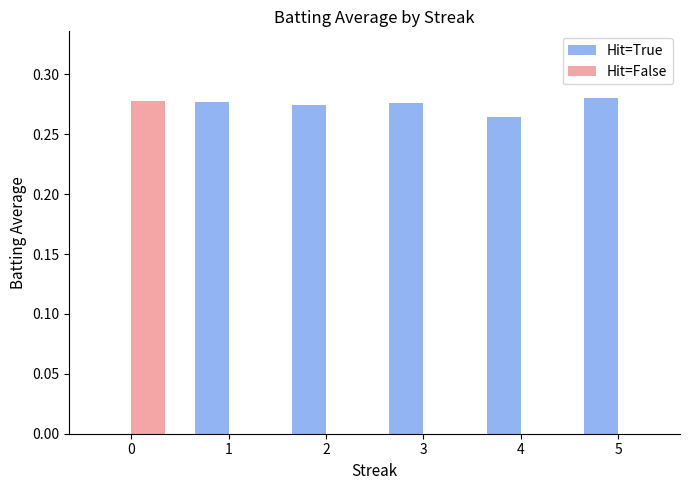

Is the value of Hit=True at 5 greater than the value of Hit=False at 2?

Yes